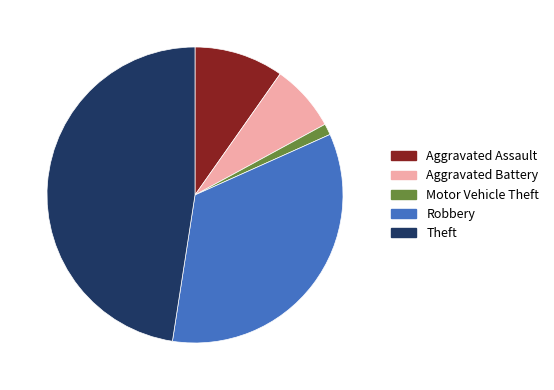

Is the sum of Aggravated Battery and Robbery greater than half?

No